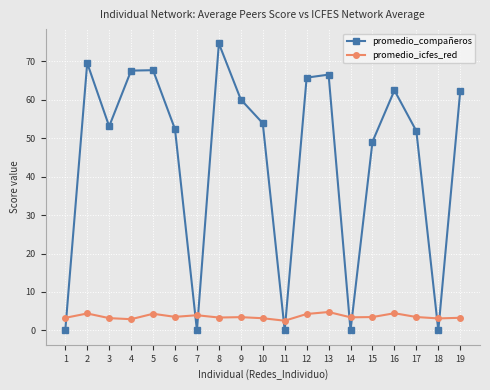

What is the total value across all series at 3?

56.3